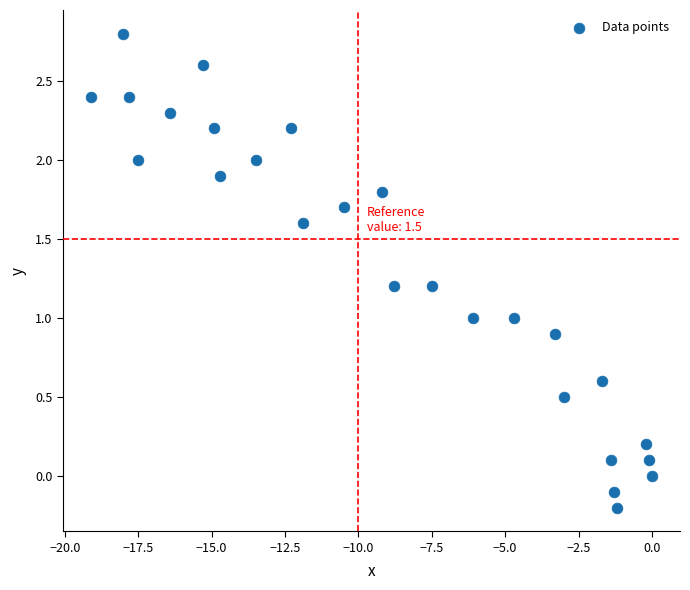

What is the range of Y values (max minus min)?

3.0